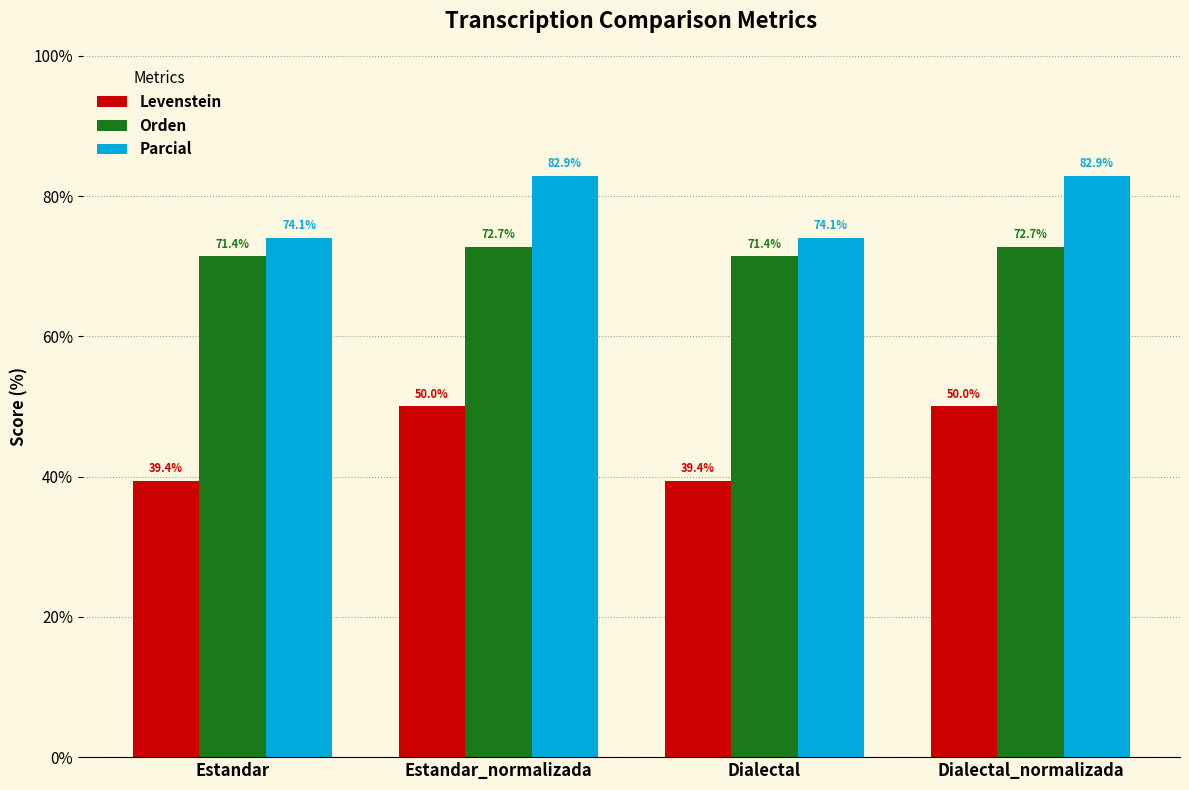

What are all the series names shown in the legend?

Levenstein, Orden, Parcial